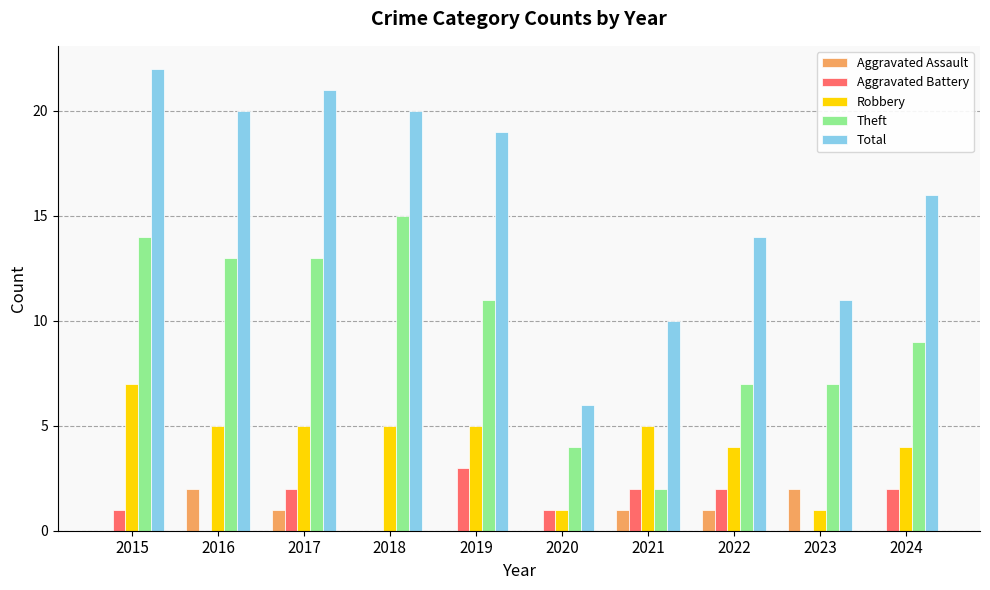

Where does the Aggravated Assault series first go above 1?

2016